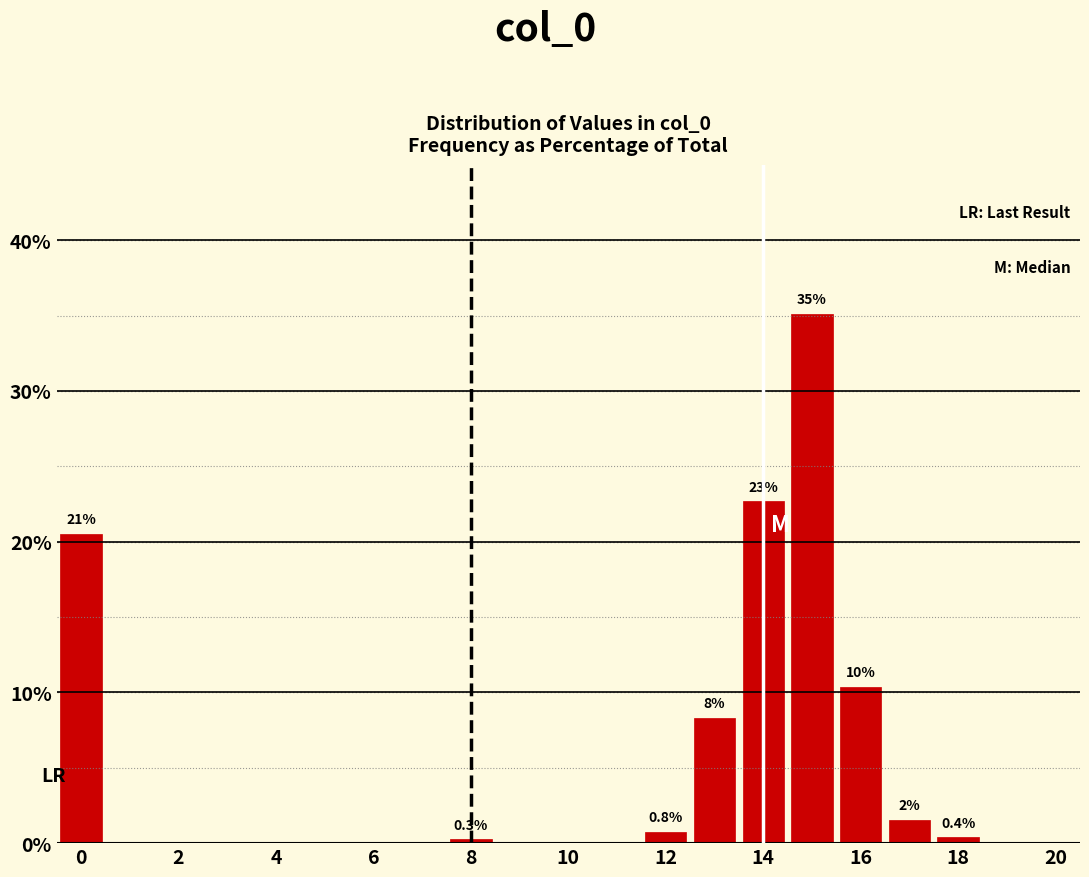

Over which range of the x-axis is the bar tallest?

14.5 to 15.5